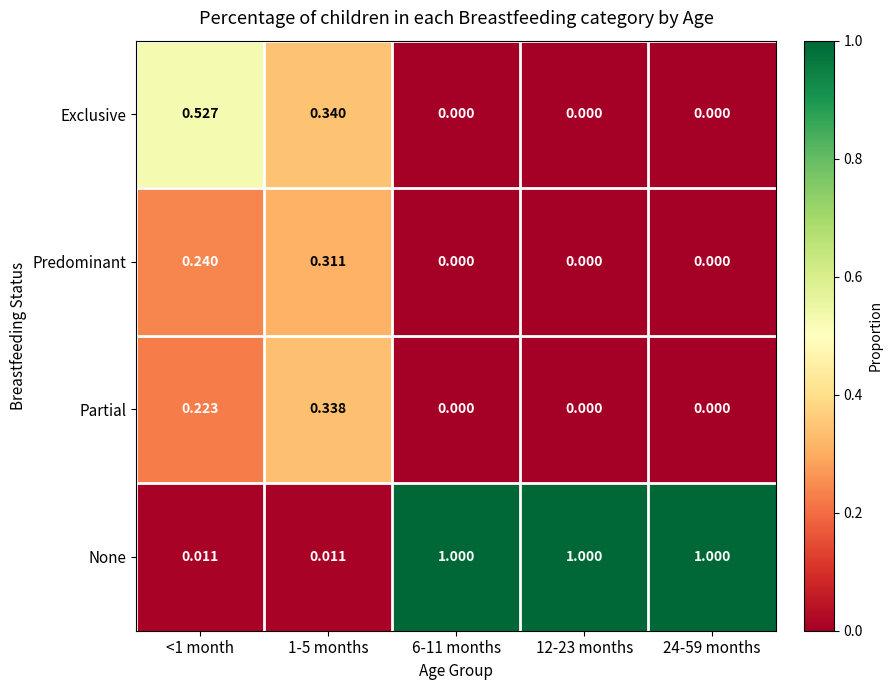

Between <1 month and 12-23 months, which series saw the biggest shift?

None